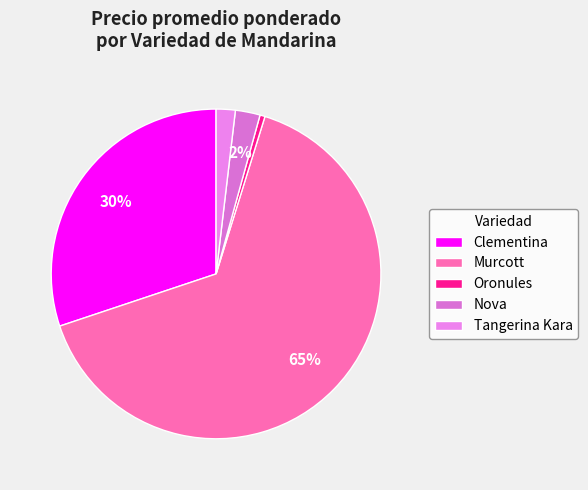

Which slice represents more than half of the pie?

Murcott